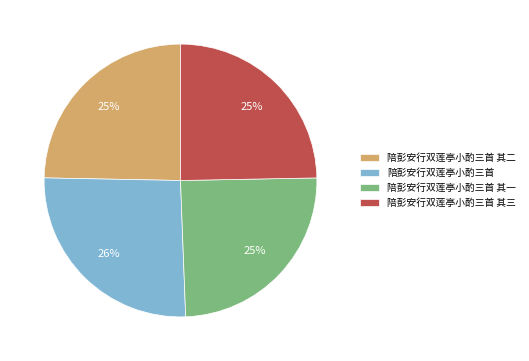

What is the largest slice in the pie chart?

陪彭安行双莲亭小酌三首